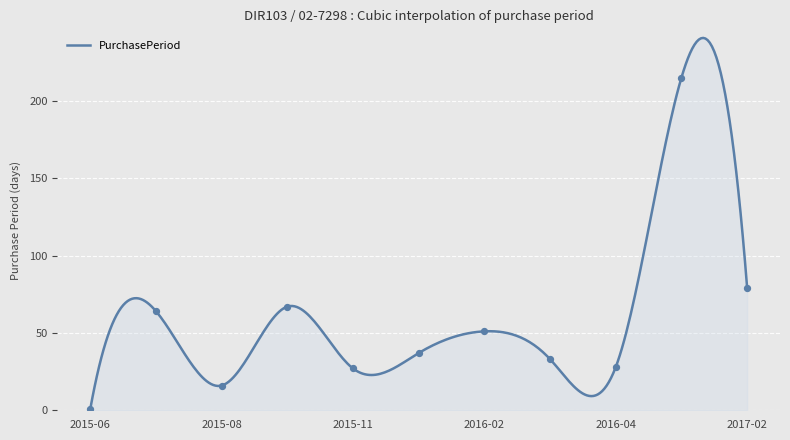

What is the change in value from 2016-04 to 2017-02?

+51